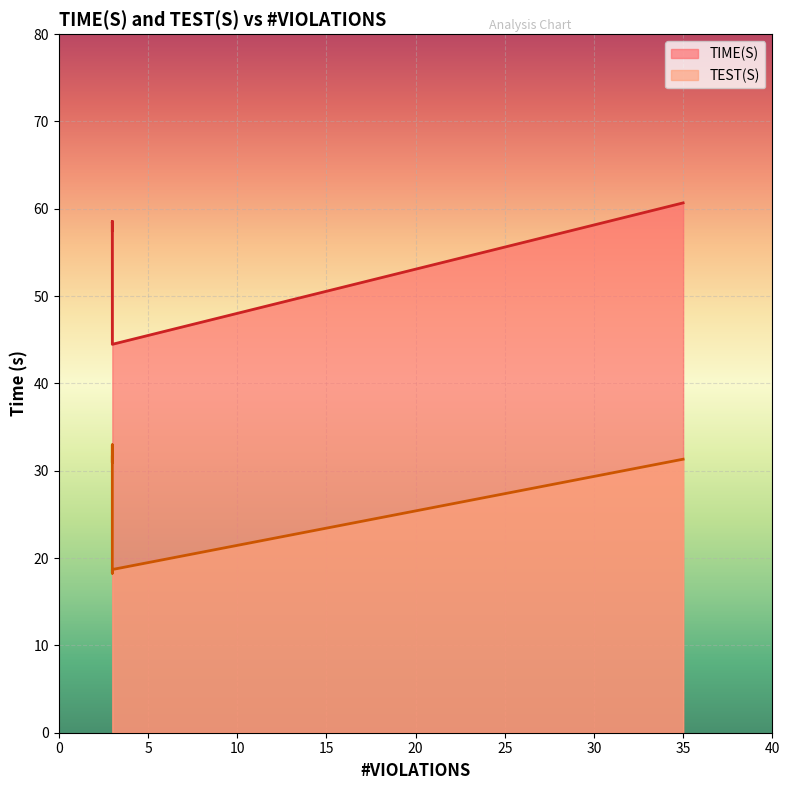

What is the minimum value for TIME(S)?

44.5